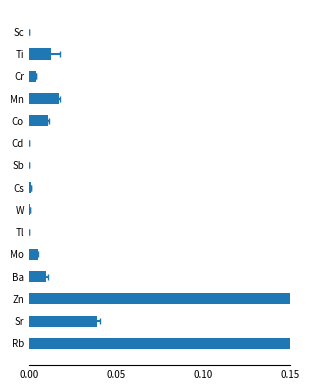

Is it true that the value at Tl is 0.0?

False